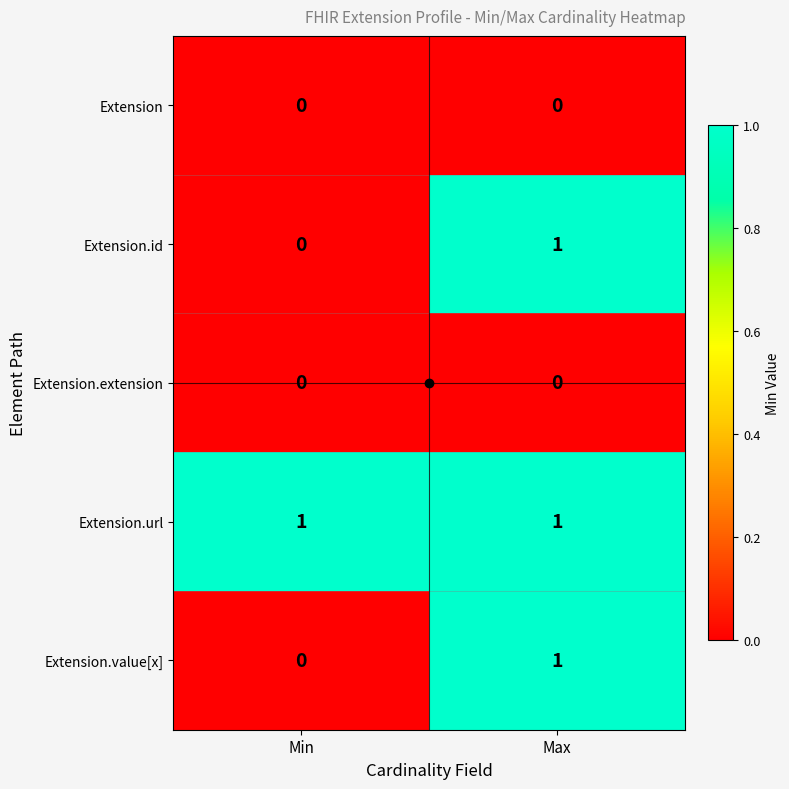

What is the total value across all series at Max?

3